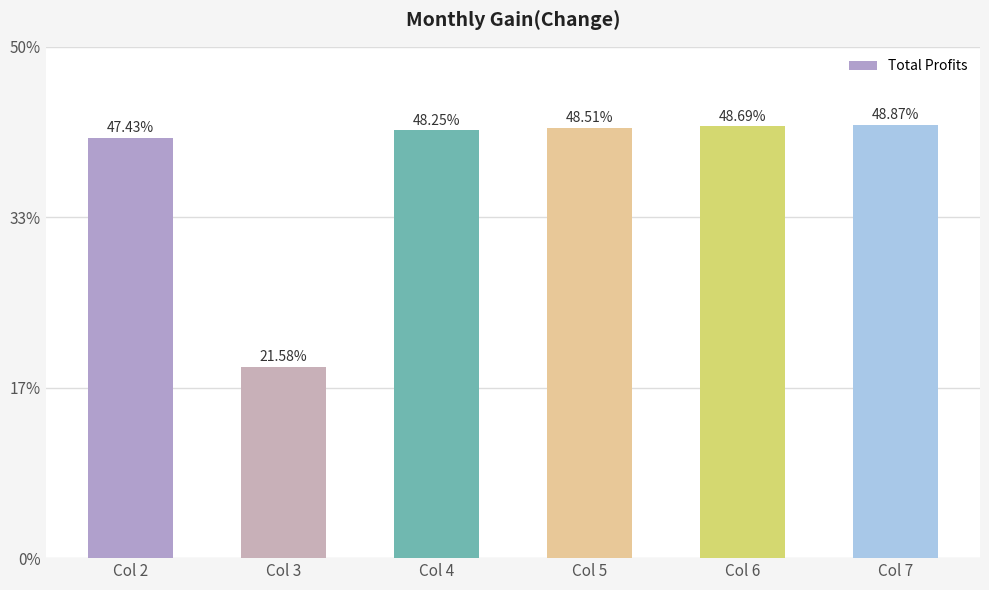

Between Col 7 and Col 5, which is larger?

Col 7